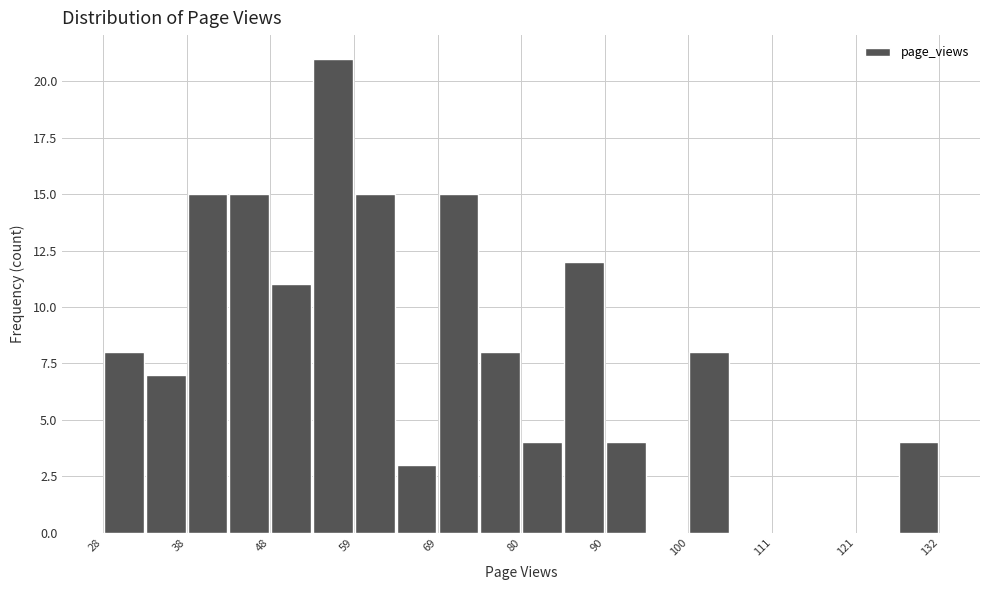

Around what value on the x-axis is the tallest bar? Give the approximate position of its centre, as read against the axis.

56